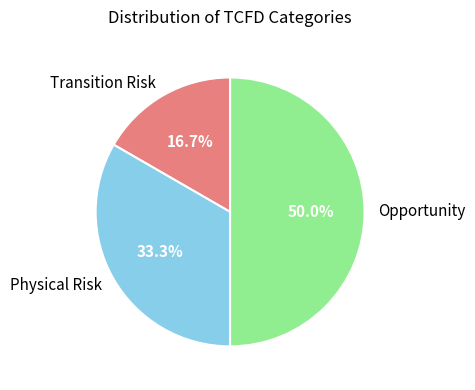

To the nearest percent, what is the difference between the Opportunity and Transition Risk slice percentages?

33%